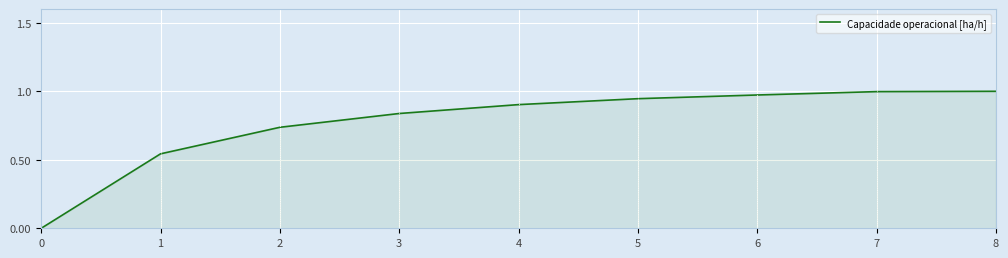

Is it true that the value at 7 is 1.5?

False